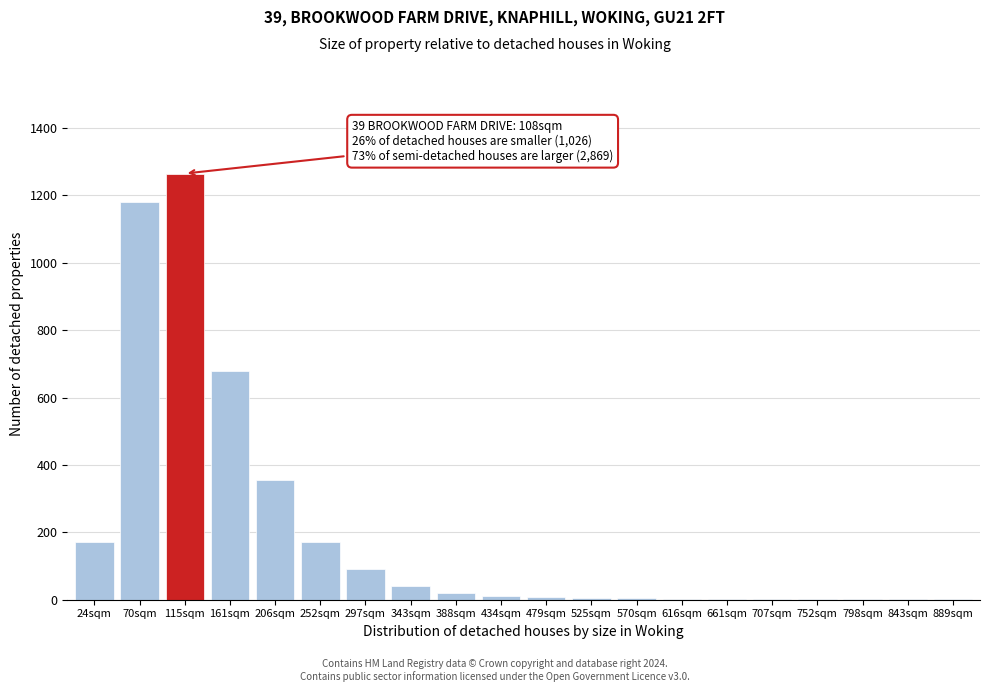

At which label is the value closest to 633?

161sqm